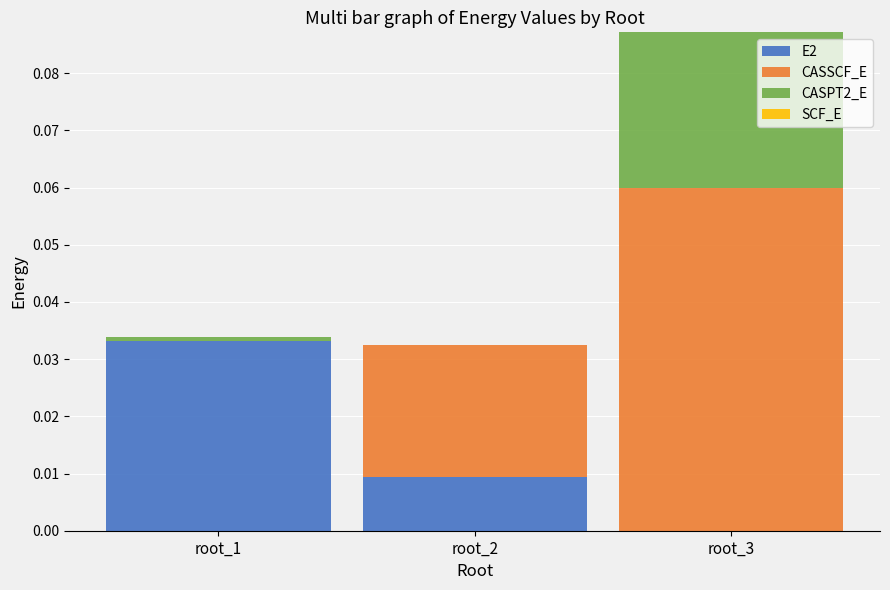

At which label does E2 reach its peak?

root_1